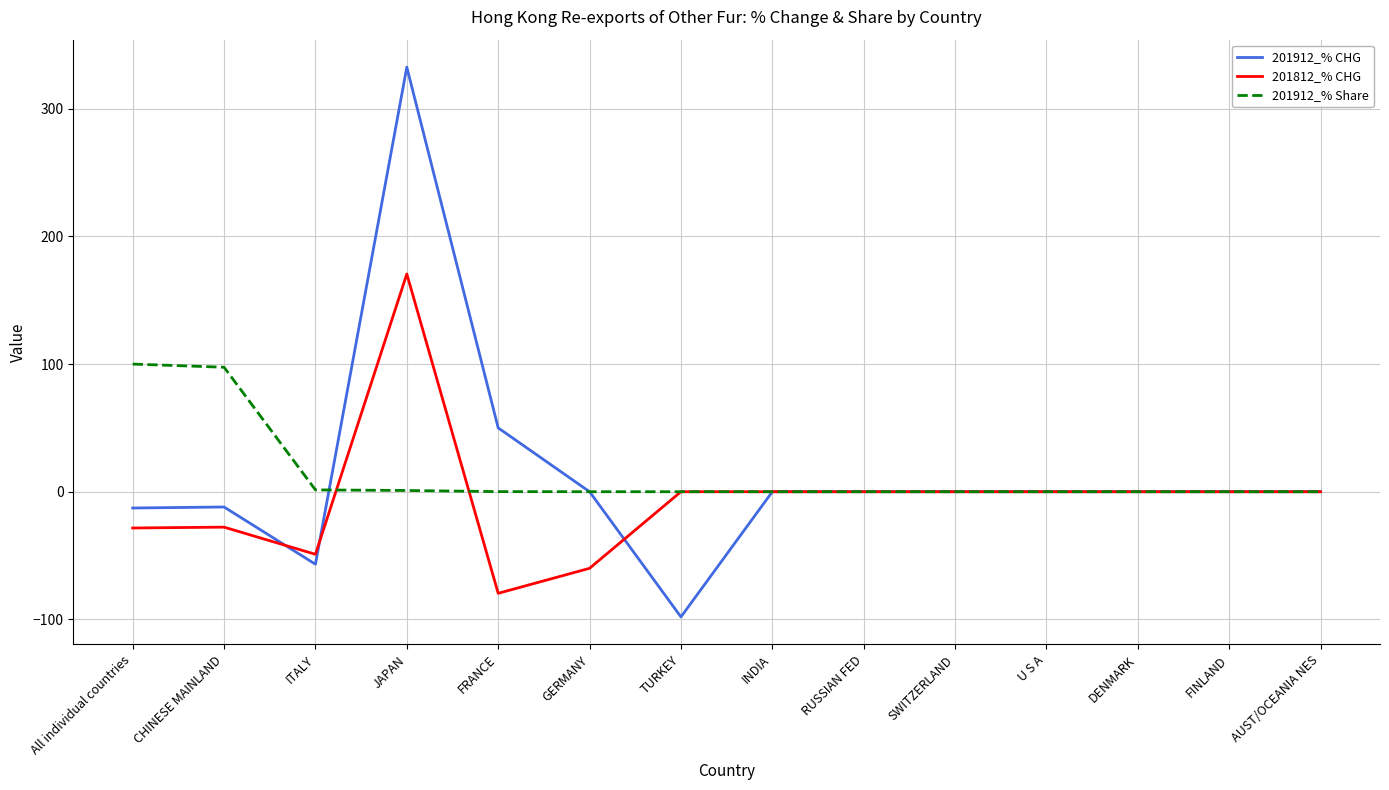

Is it true that 201912_% CHG equals 0.0 at INDIA?

True